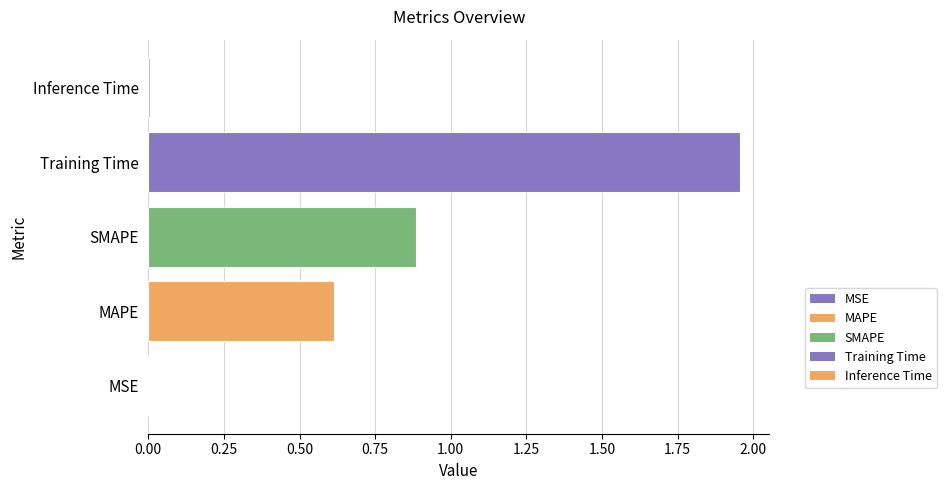

Is it true that the value at MSE is 0.0?

True